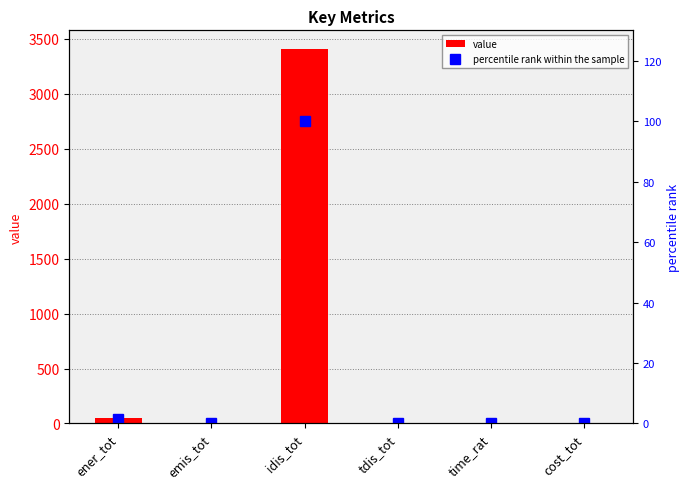

What is the approximate value of percentile rank within the sample at tdis_tot?

0.1